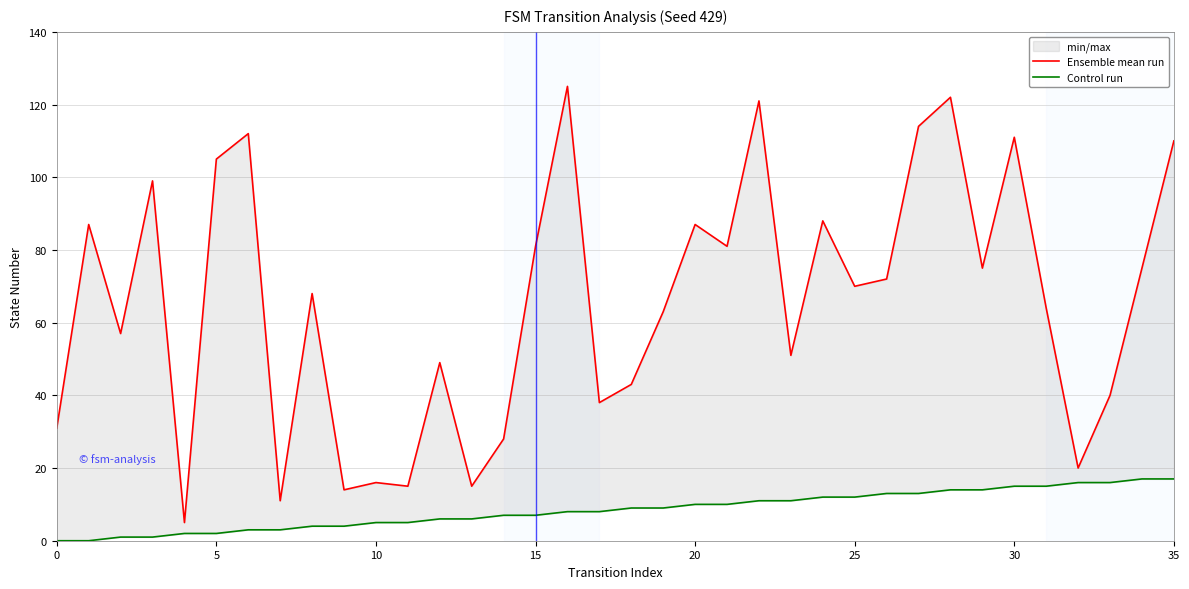

At how many categories does at least one series exceed 4?

36